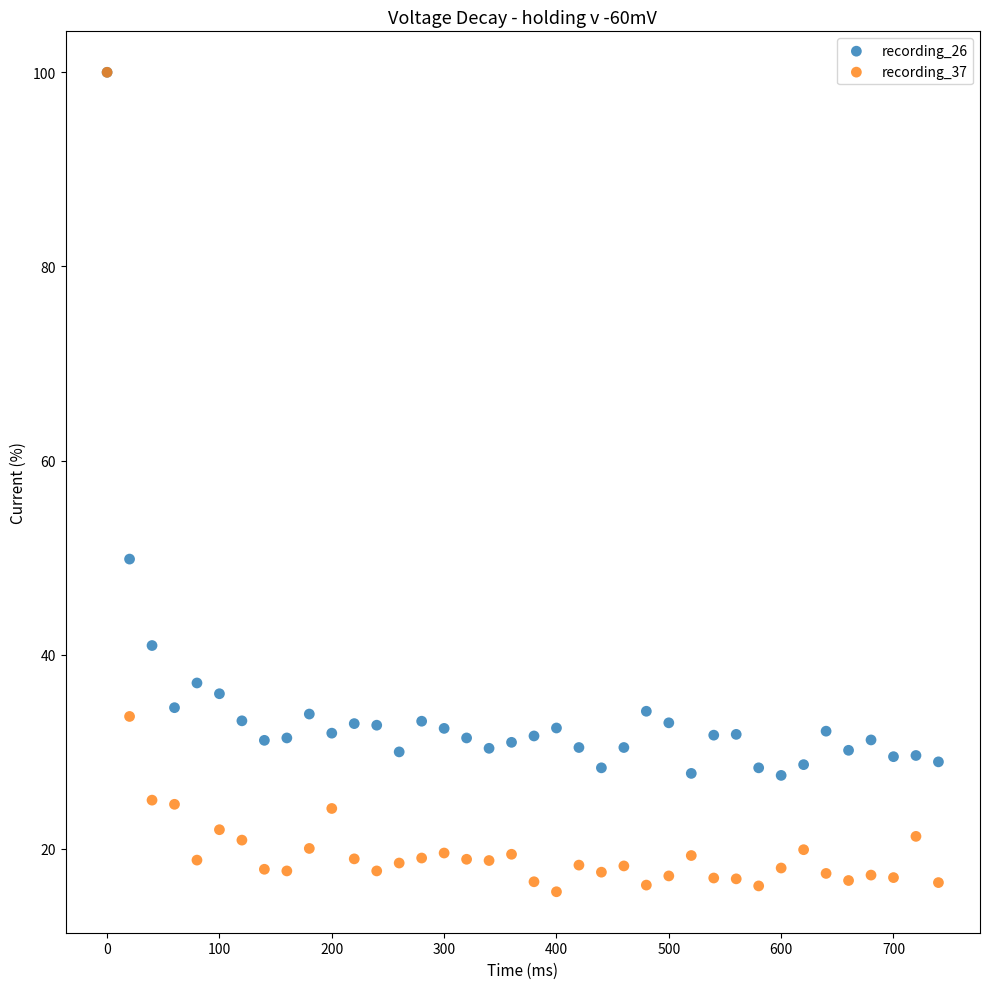

What are all the series names shown in the legend?

recording_26, recording_37